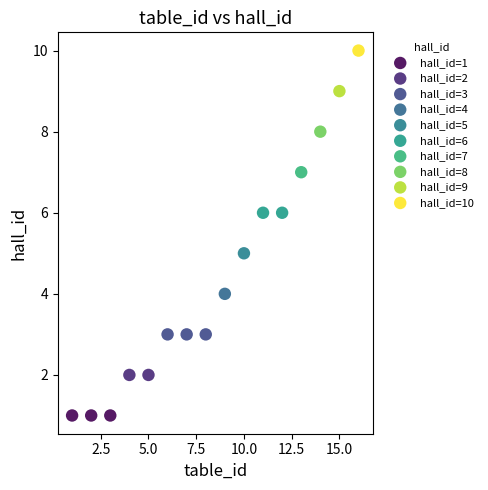

What are all the series names shown in the legend?

hall_id=1, hall_id=2, hall_id=3, hall_id=4, hall_id=5, hall_id=6, hall_id=7, hall_id=8, hall_id=9, hall_id=10